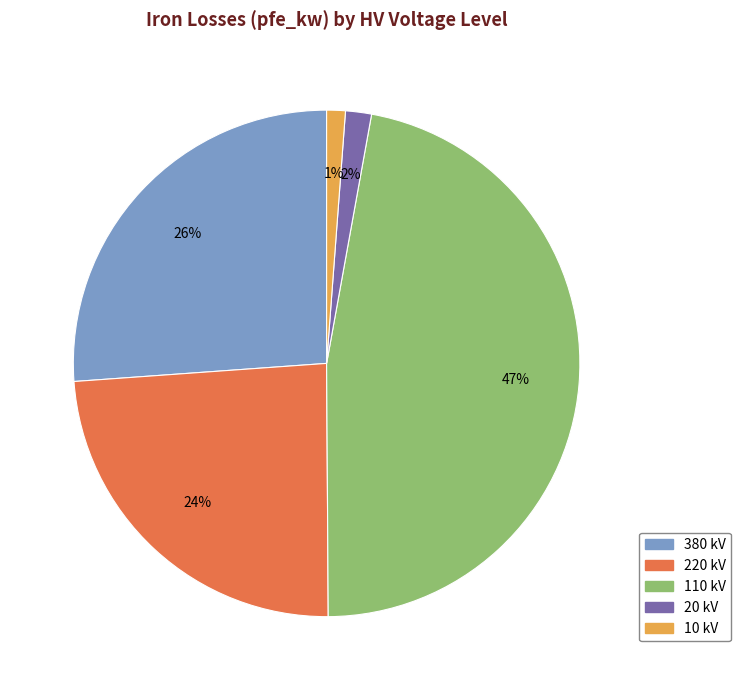

To the nearest percent, what is the average slice percentage?

20%